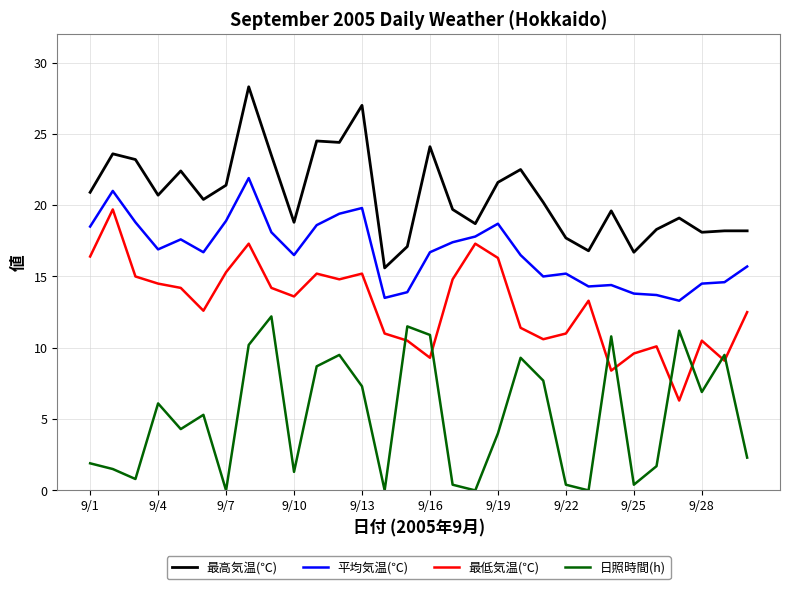

Which series has the largest total across all categories?

最高気温(℃)